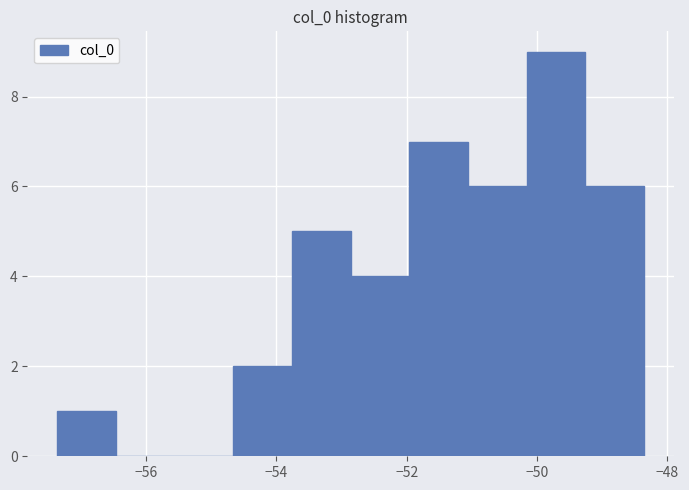

Reading left to right, transcribe this chart: for each bar, give the range it covers on the x-axis and its height. Neither the bar edges nor the heights are printed on the chart, so give them approximately, as read against the axes.

-57.4 to -56.4: 1
-56.4 to -55.6: 0
-55.6 to -54.6: 0
-54.6 to -53.8: 2
-53.8 to -52.8: 5
-52.8 to -52.0: 4
-52.0 to -51.0: 7
-51.0 to -50.2: 6
-50.2 to -49.2: 9
-49.2 to -48.4: 6